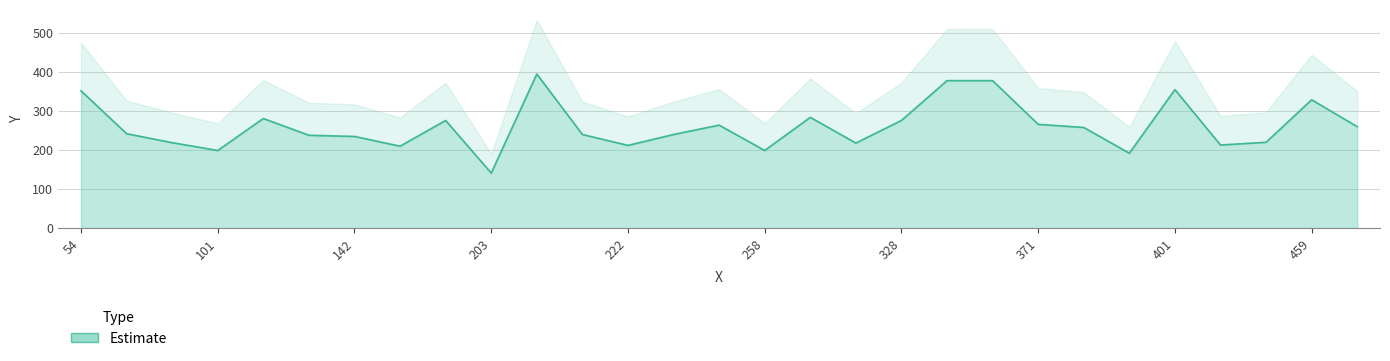

What is the difference between the maximum and minimum values?

254